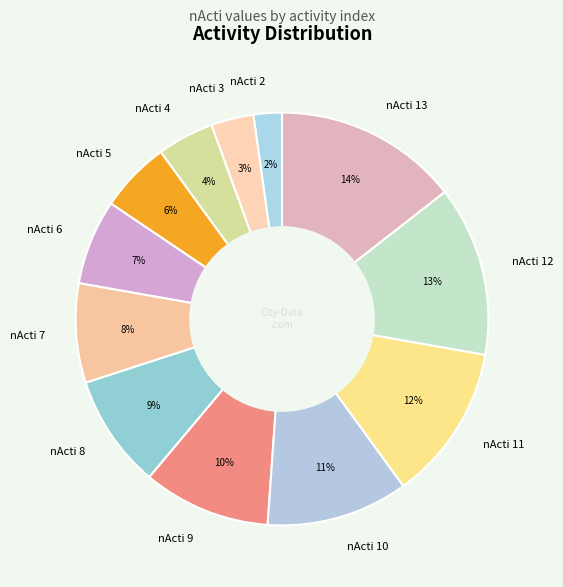

To the nearest percent, what portion does nActi 12 represent?

13%